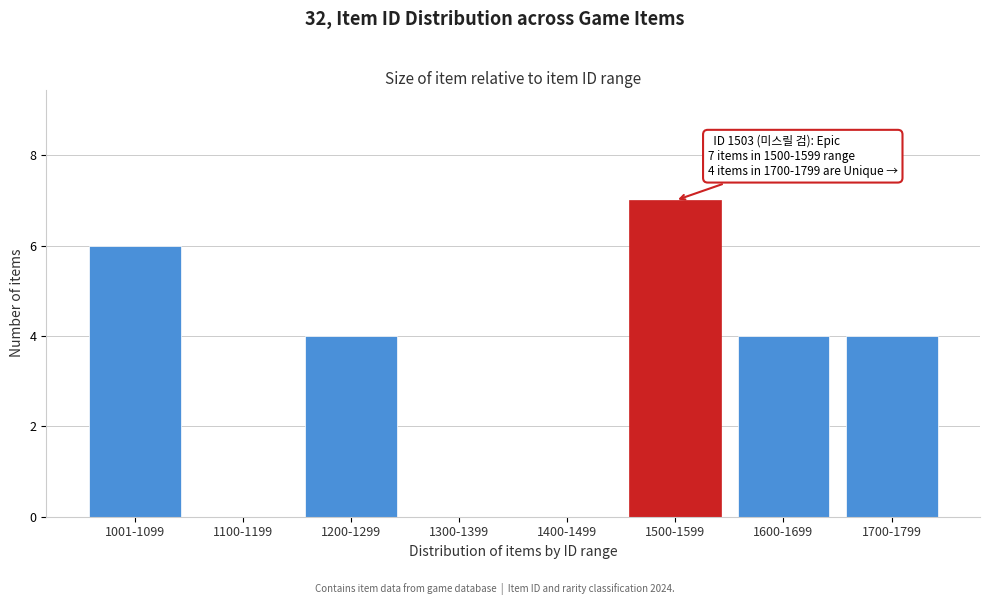

Reading right to left, what are all the values shown in this chart?

1700-1799=4	1600-1699=4	1500-1599=7	1400-1499=0	1300-1399=0	1200-1299=4	1100-1199=0	1001-1099=6